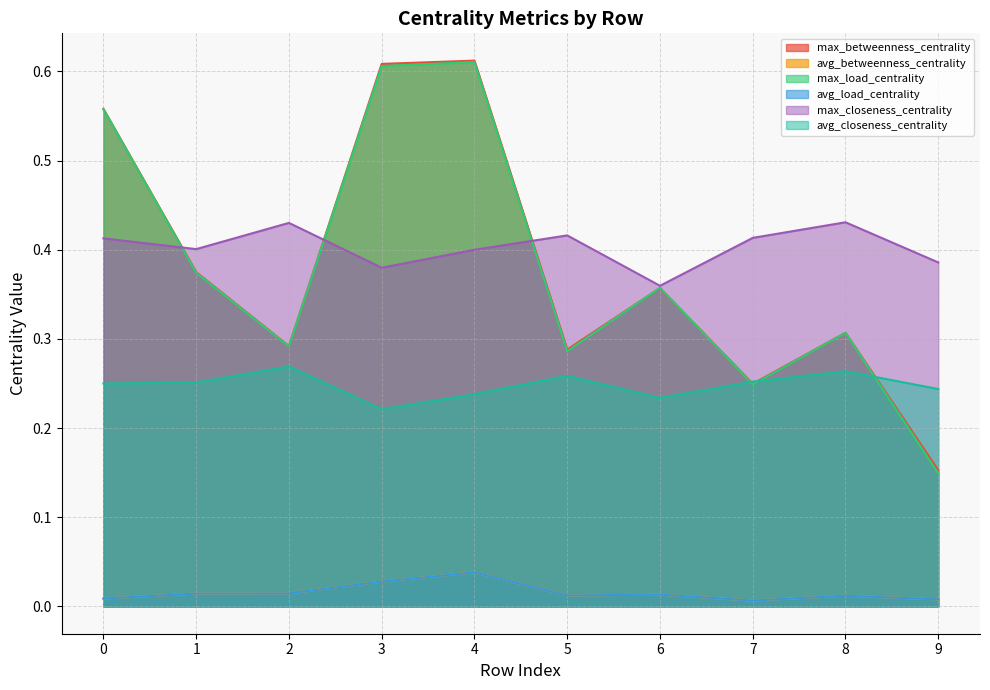

What is the total value across all series at 1?

1.4